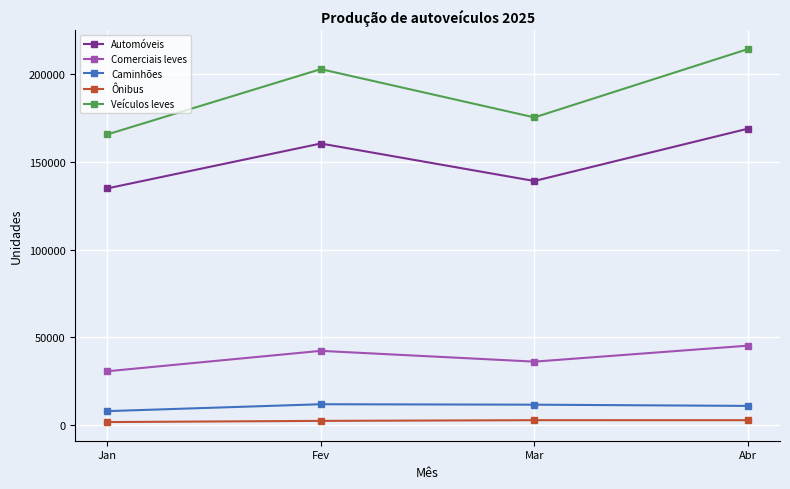

Which series has the widest spread of values?

Veículos leves